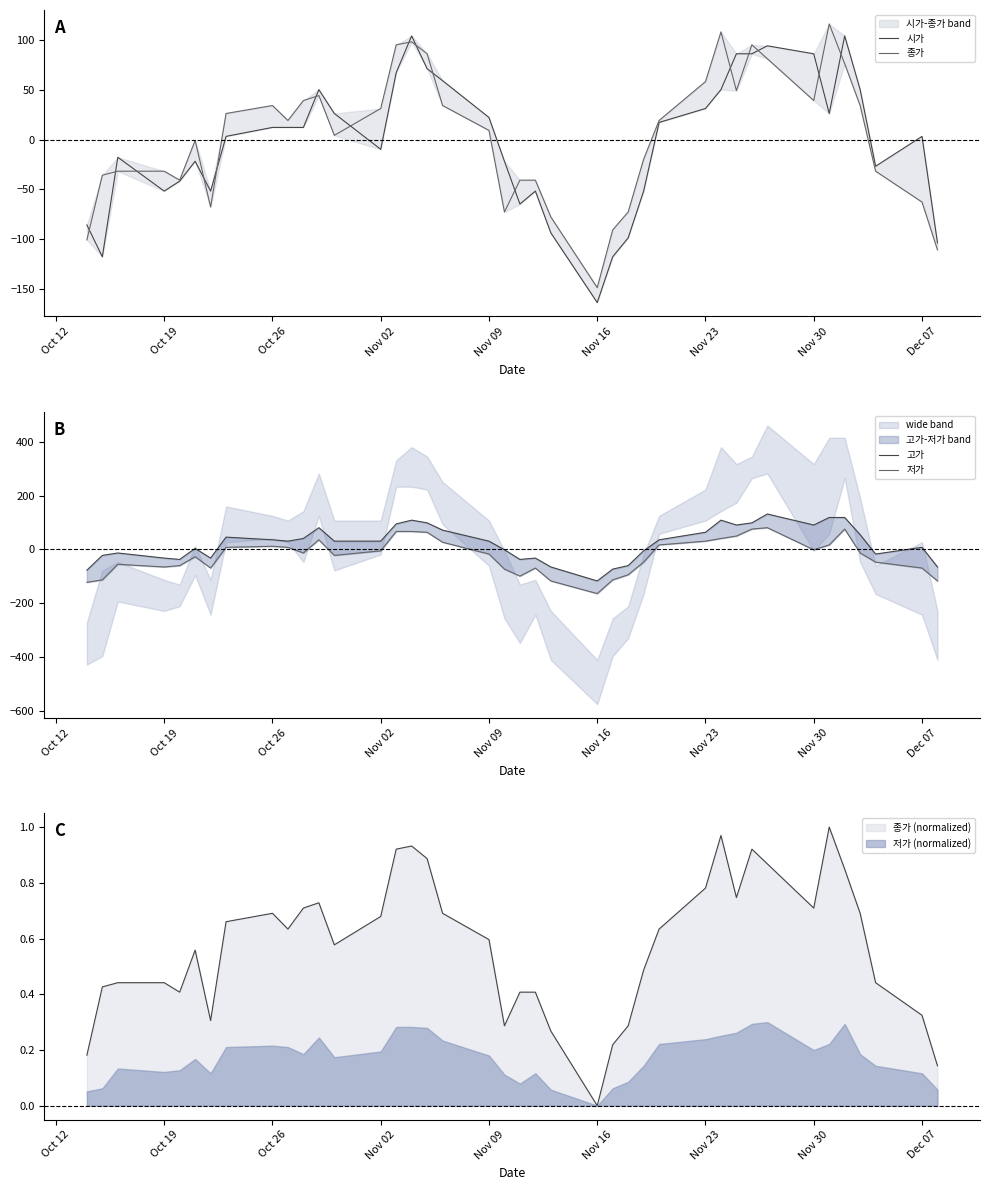

How many intersections are there between 종가 and 저가?

2